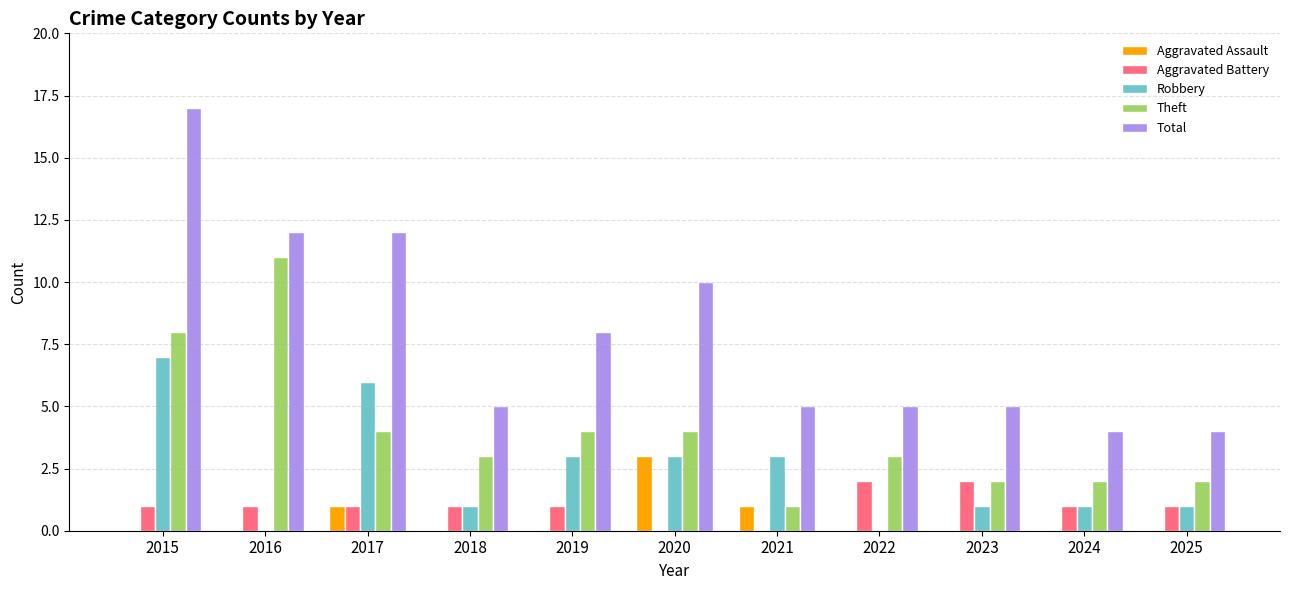

The Aggravated Assault series shows -1 at 2019. True or false?

False